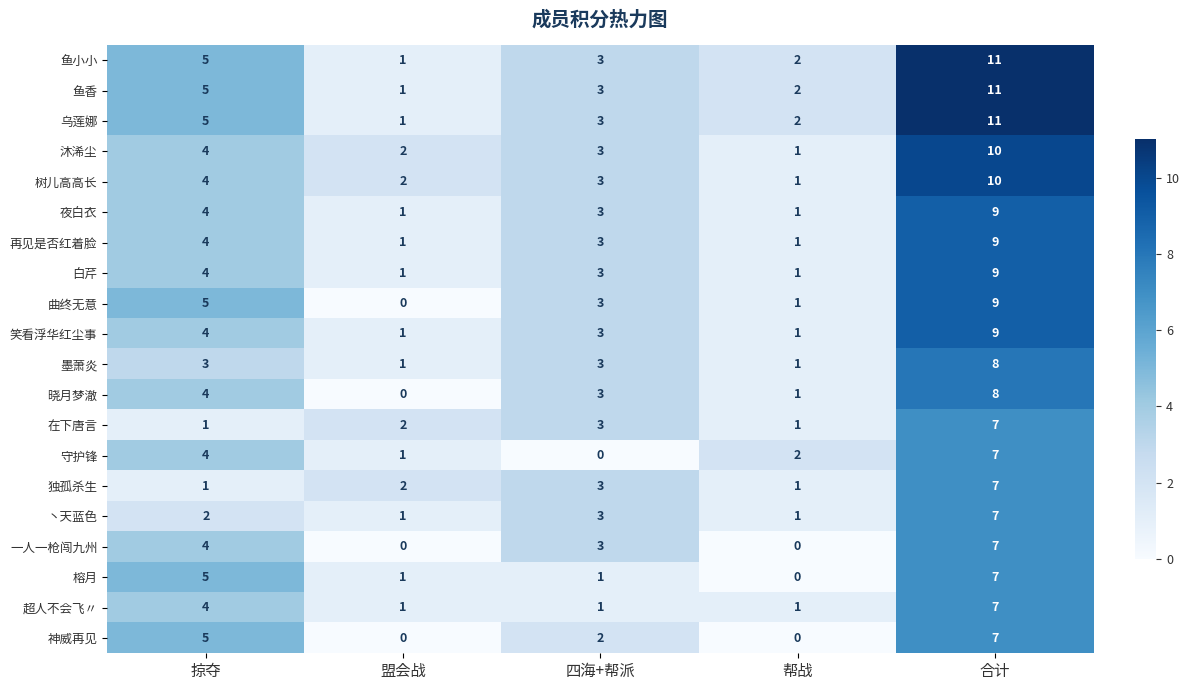

True or false: 乌莲娜 has a value of 19 at 合计.

False